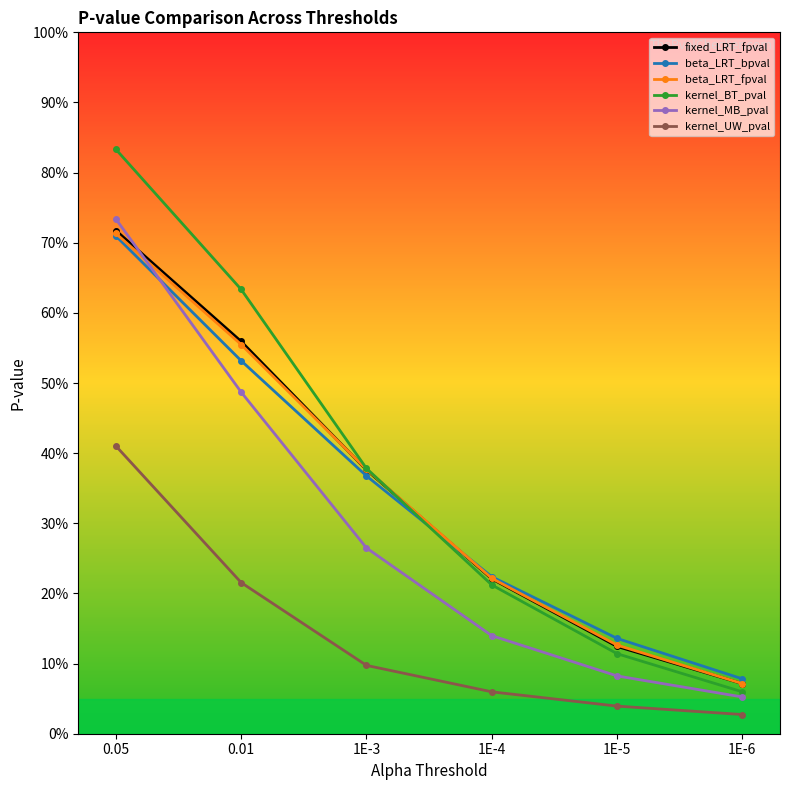

What are all the series names shown in the legend?

fixed_LRT_fpval, beta_LRT_bpval, beta_LRT_fpval, kernel_BT_pval, kernel_MB_pval, kernel_UW_pval